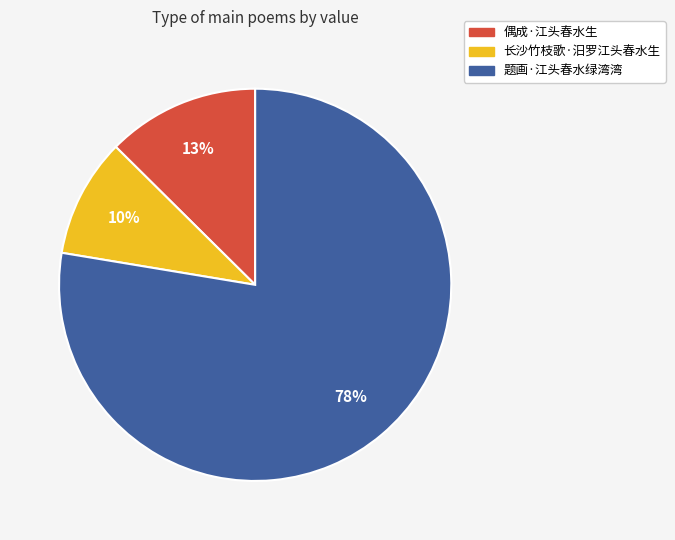

What percentage is the 偶成·江头春水生 slice, to the nearest percent?

13%